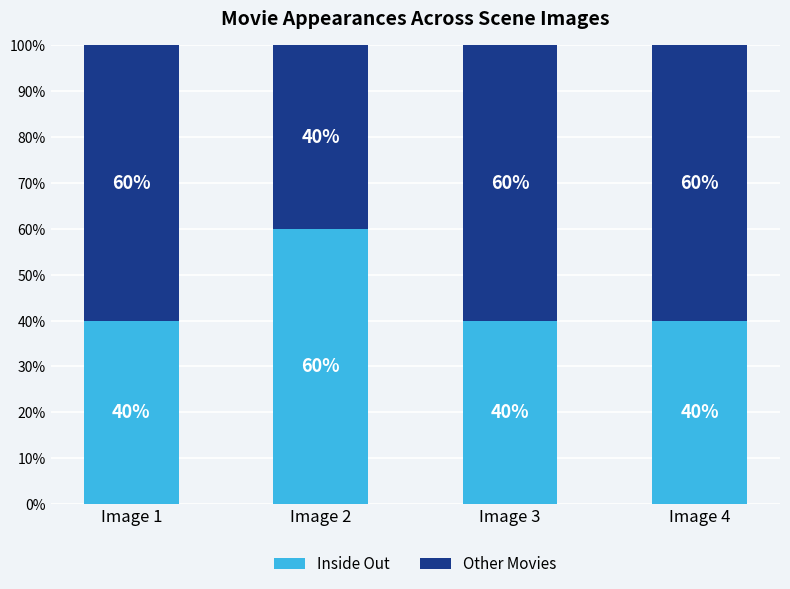

What are all the series names shown in the legend?

Inside Out, Other Movies